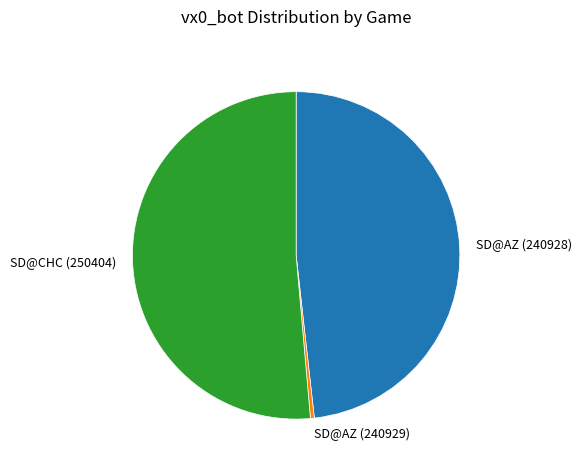

Do SD@AZ (240928) and SD@AZ (240929) together represent more than half of the pie?

No